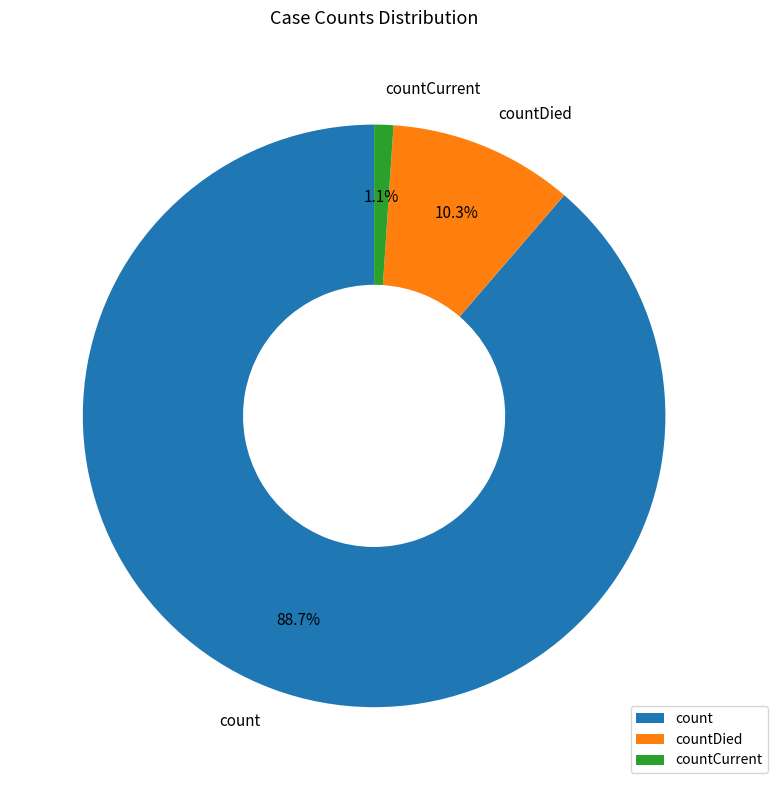

To the nearest percent, what is the difference between the largest and smallest slice percentages?

88%